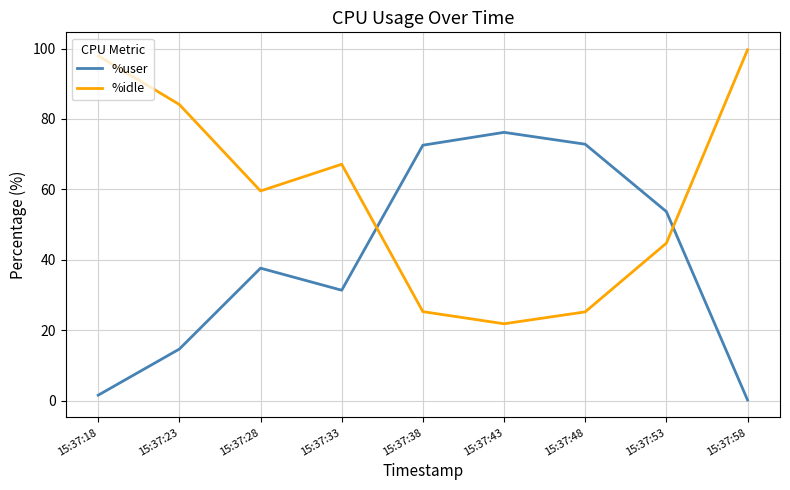

What are all the series names shown in the legend?

%user, %idle